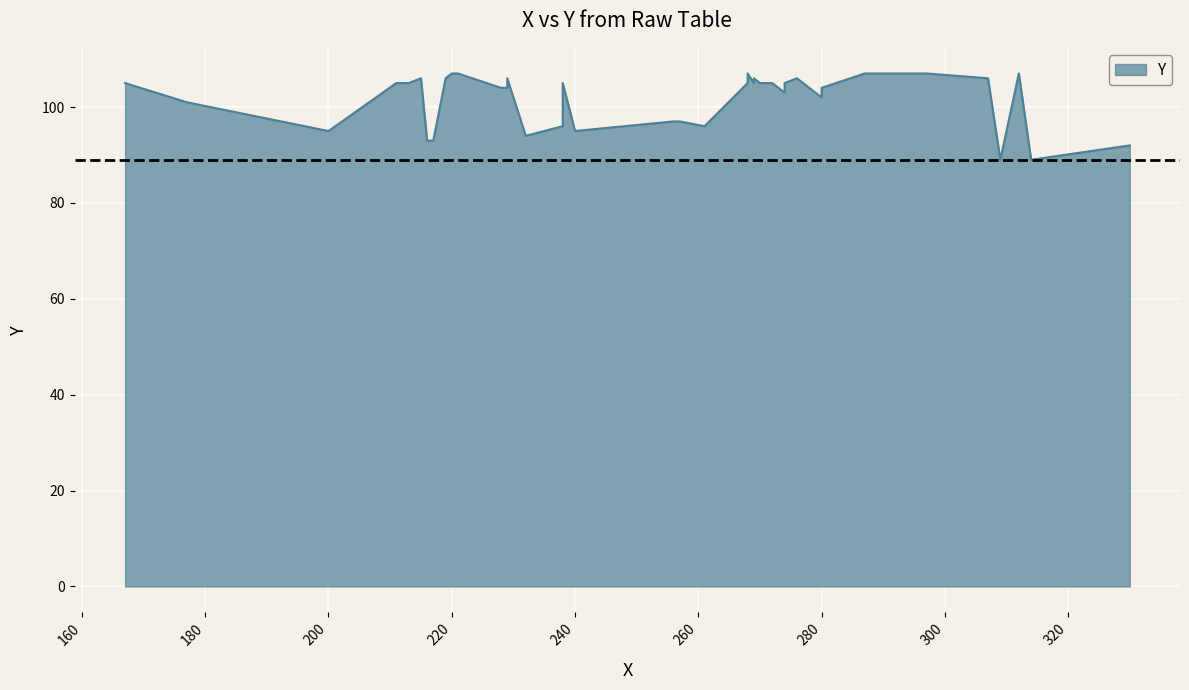

What is the change in value from 278 to 167?

+1